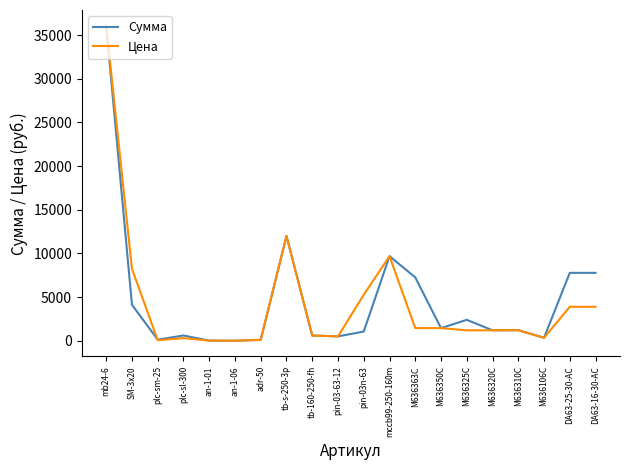

Is this an area chart (filled region under the line)?

No